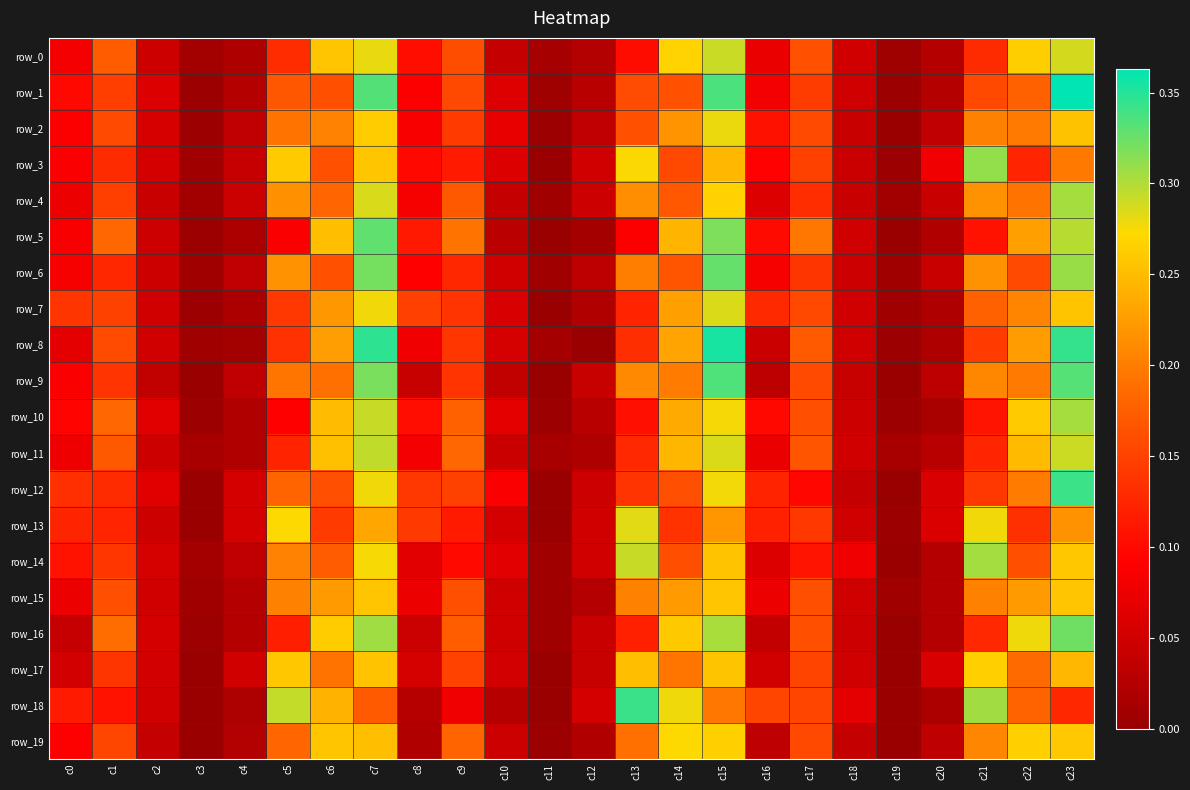

Which series has the largest range (max minus min)?

row_1